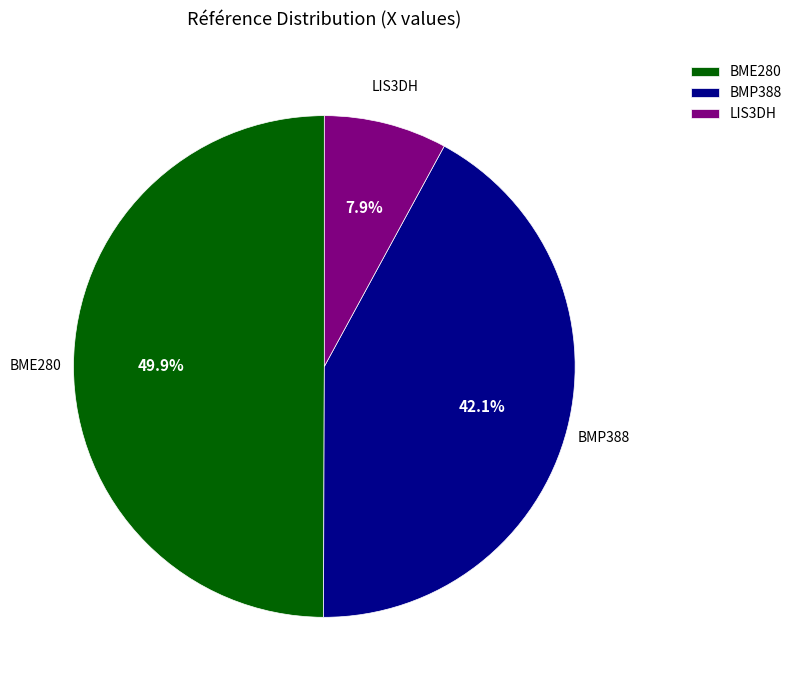

What is the smallest slice in the pie chart?

LIS3DH